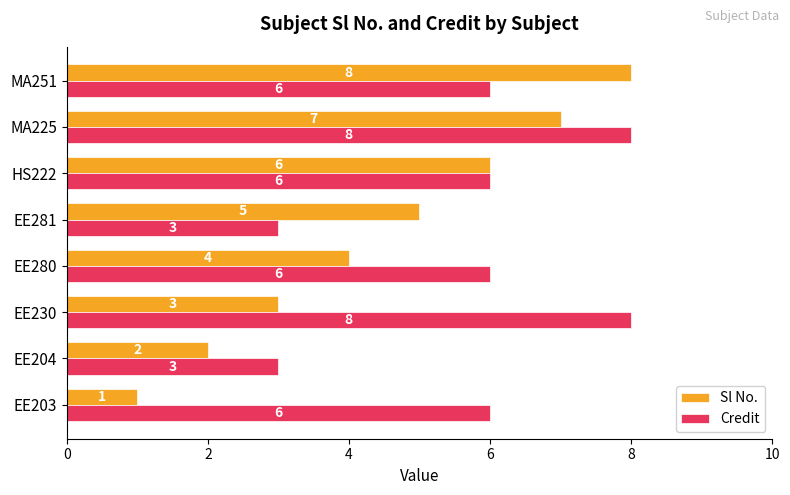

What are all the series names shown in the legend?

Sl No., Credit